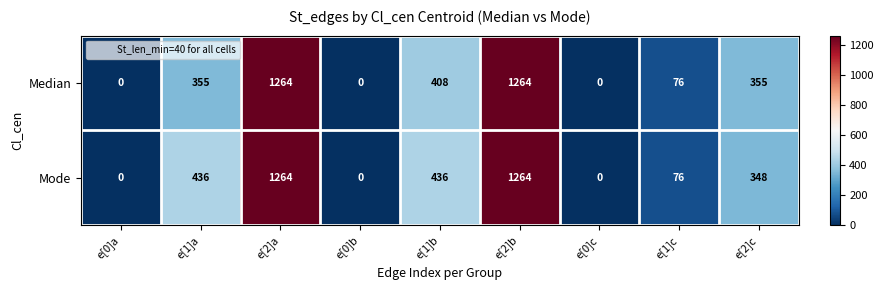

What is the difference between the highest and lowest values at e[1]b?

28